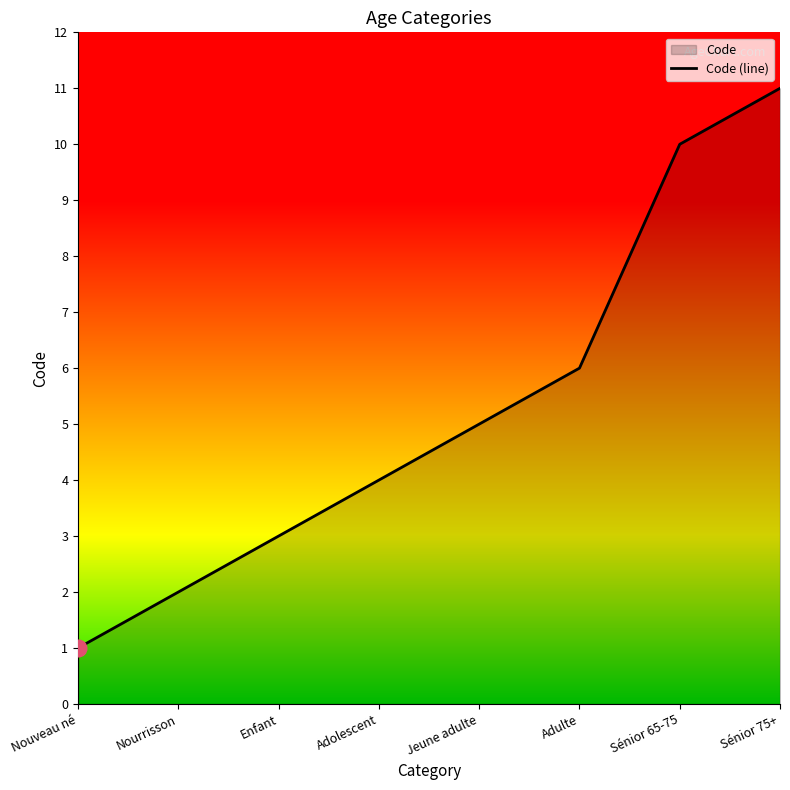

What position from the right is Sénior 75+?

1